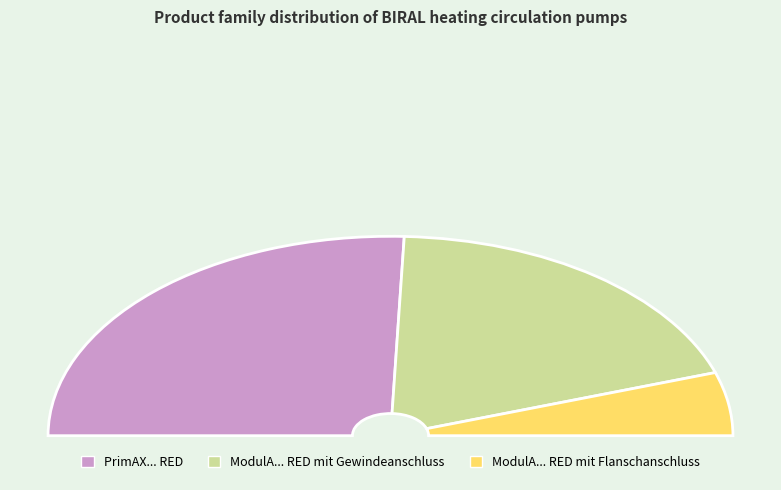

To the nearest percent, what is the difference between the ModulA... RED mit Flanschanschluss and PrimAX... RED slice percentages?

41%